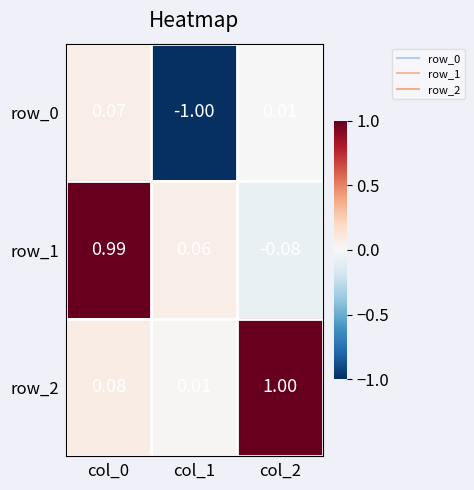

Is the value of row_2 at col_1 greater than the value of row_1 at col_0?

No